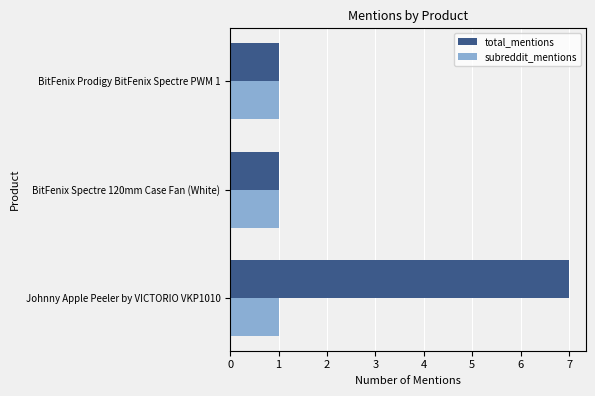

What is the total value across all series at Johnny Apple Peeler by VICTORIO VKP1010?

8